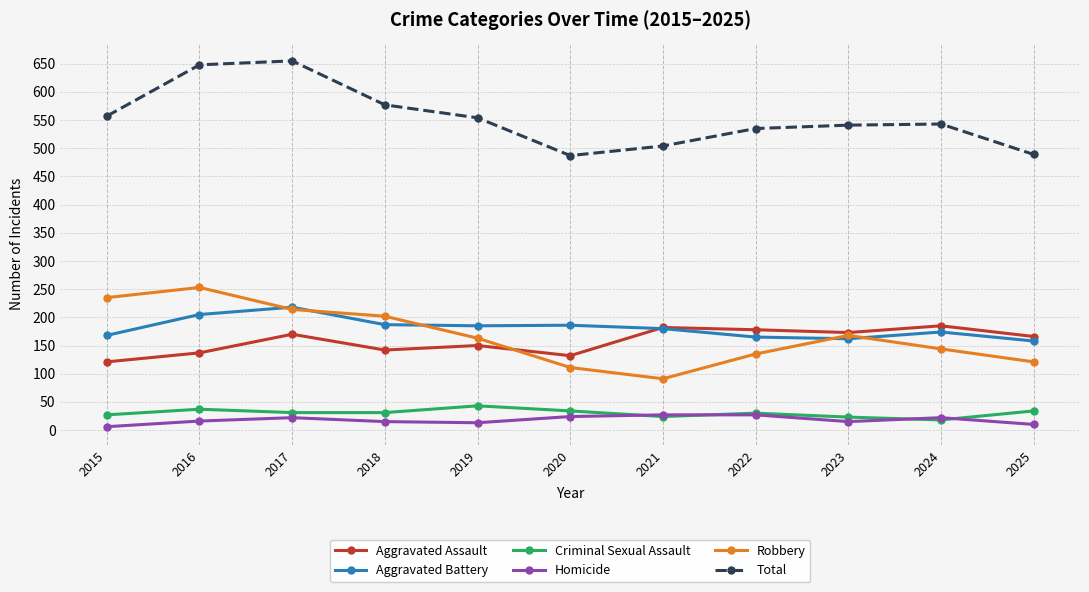

True or false: Total and Homicide intersect in this chart.

False